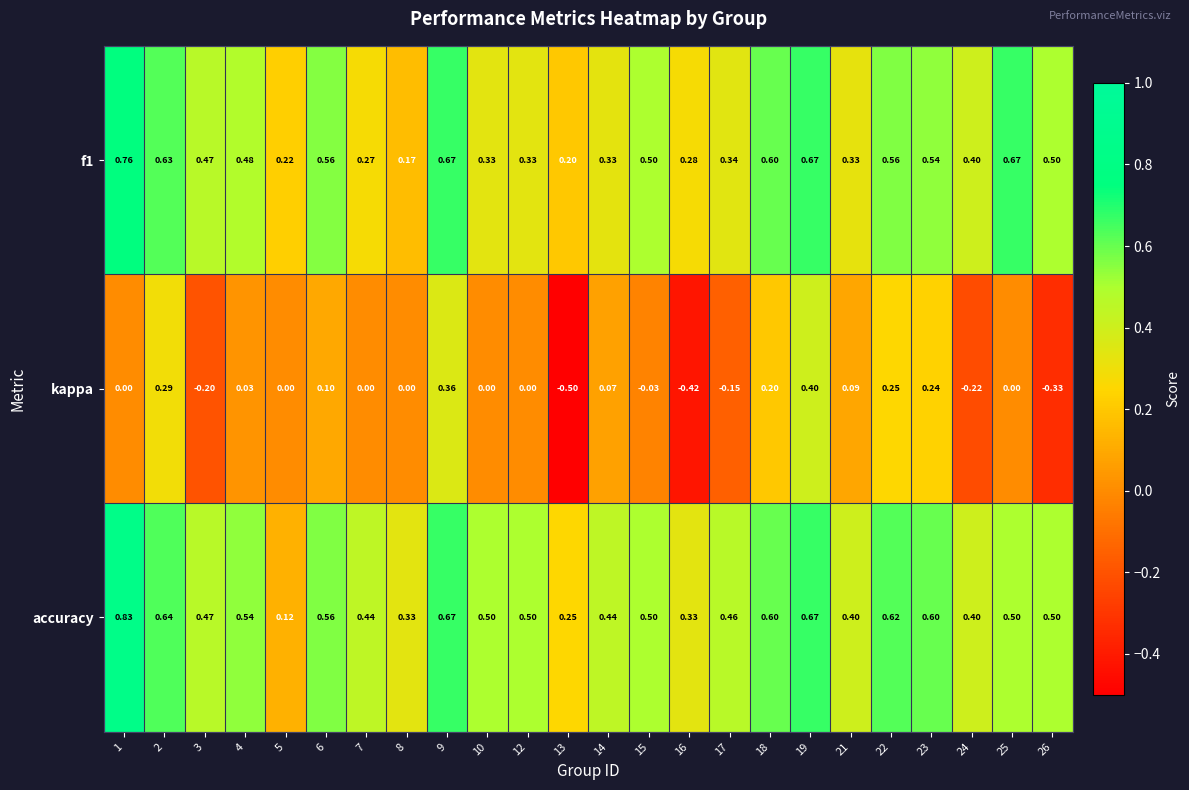

Between 9 and 26, which series saw the biggest shift?

kappa